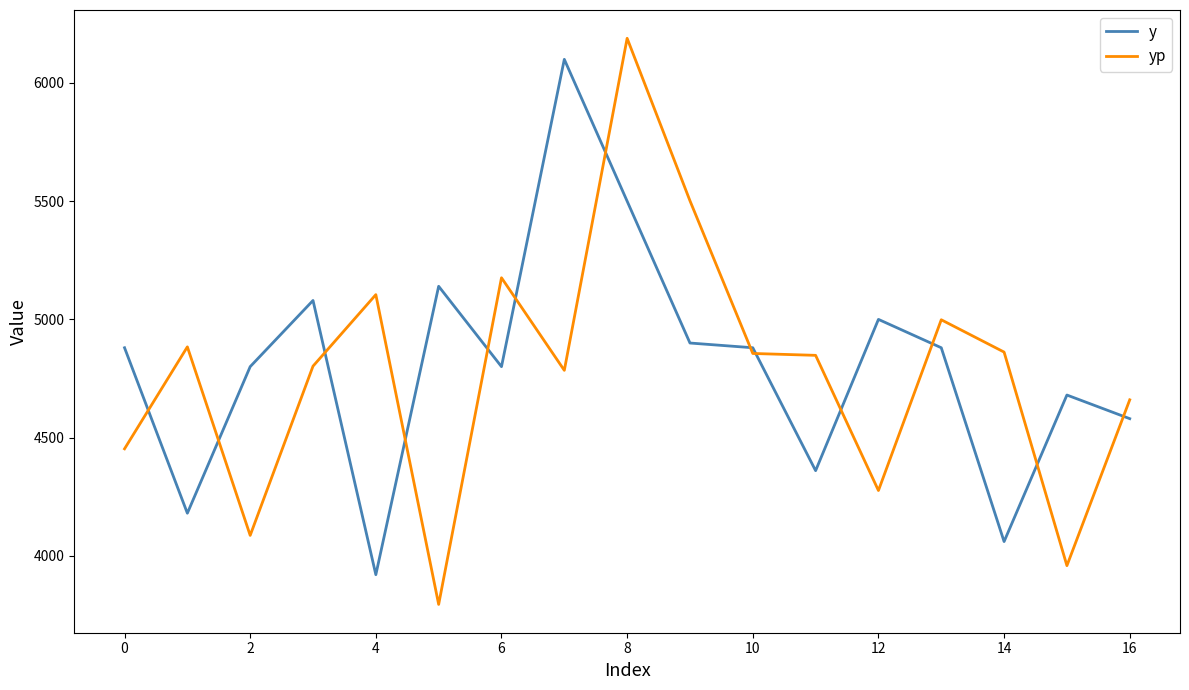

In yp, how many points are higher than both neighbors (excluding endpoints)?

5